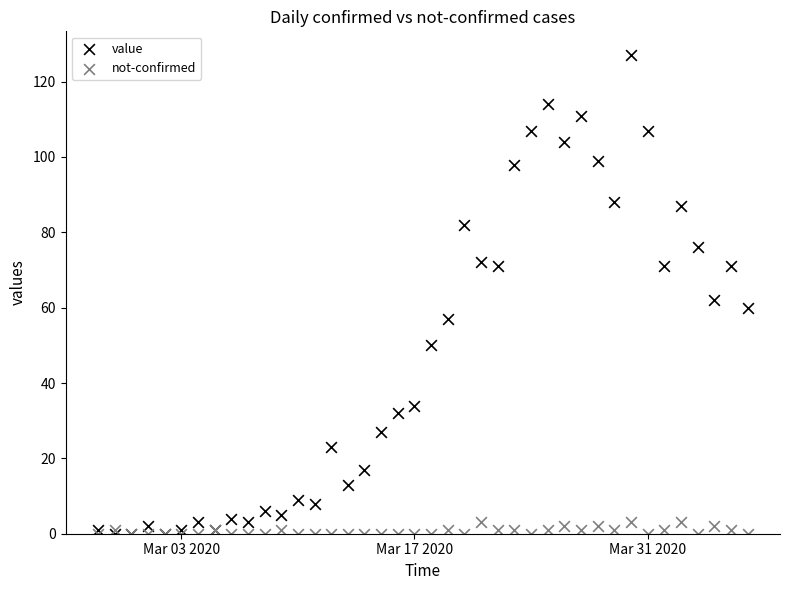

What are all the series names shown in the legend?

value, not-confirmed